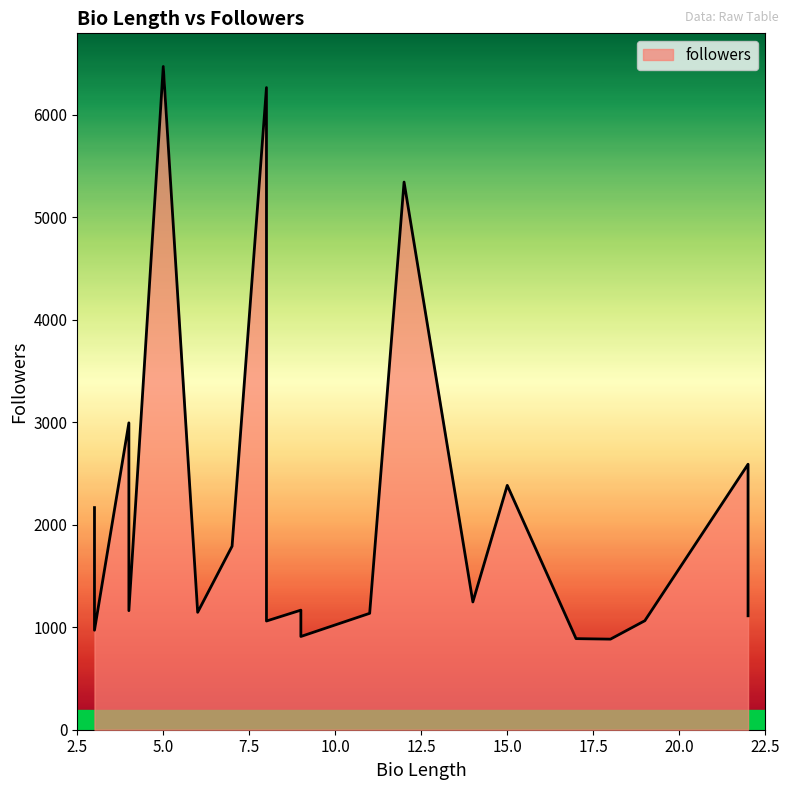

How many lines are shown in the chart?

1